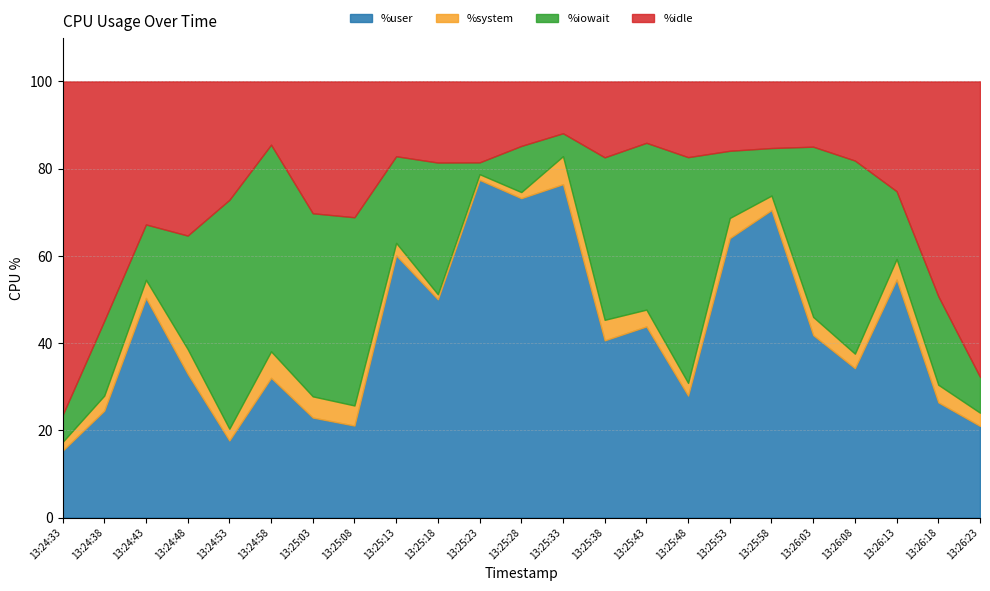

How many data points in %system are above 3?

16